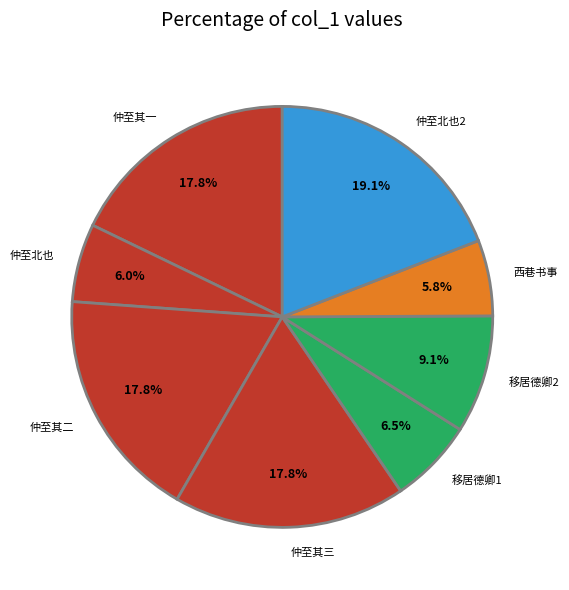

Which slice is the largest?

仲至北也2